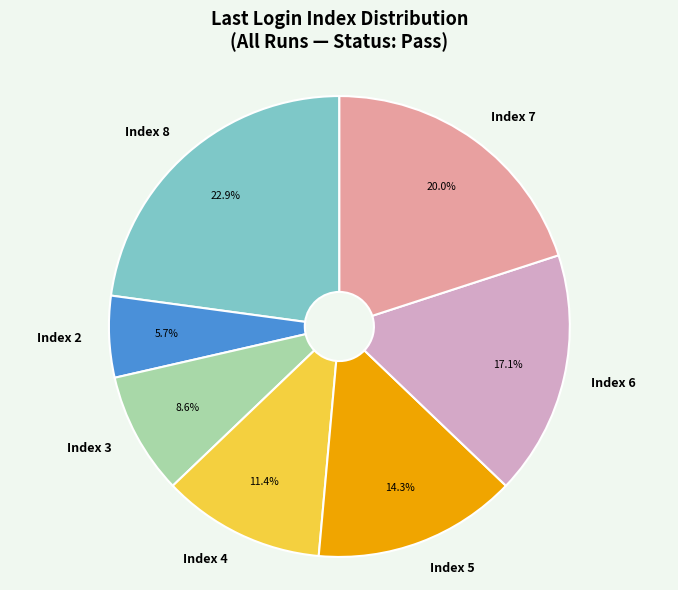

Does any single category account for the majority?

No